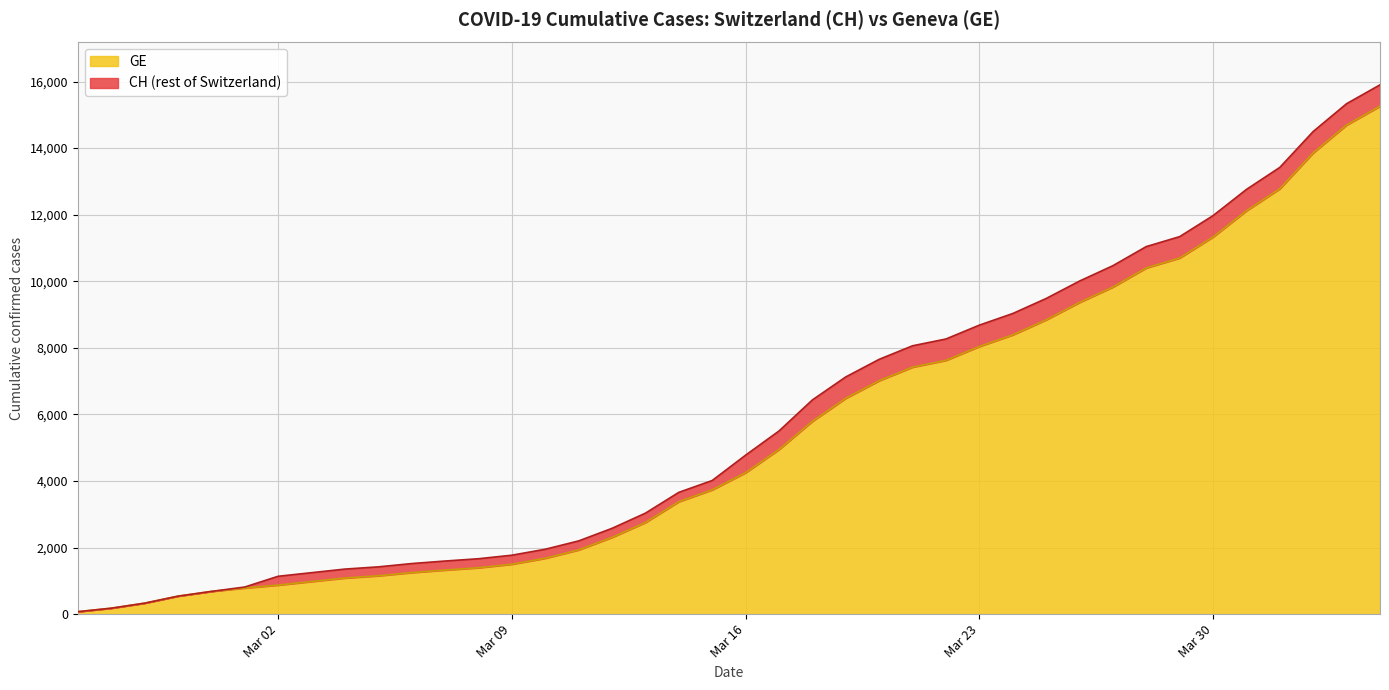

The value of CH at 2020-03-03 is 2213. True or false?

False